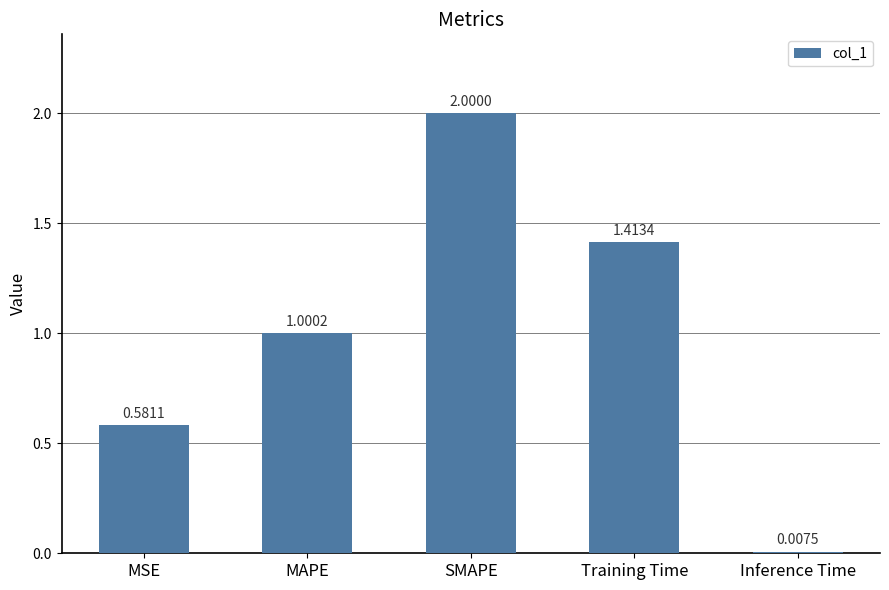

List the labels in order of value, largest first.

SMAPE, Training Time, MAPE, MSE, Inference Time